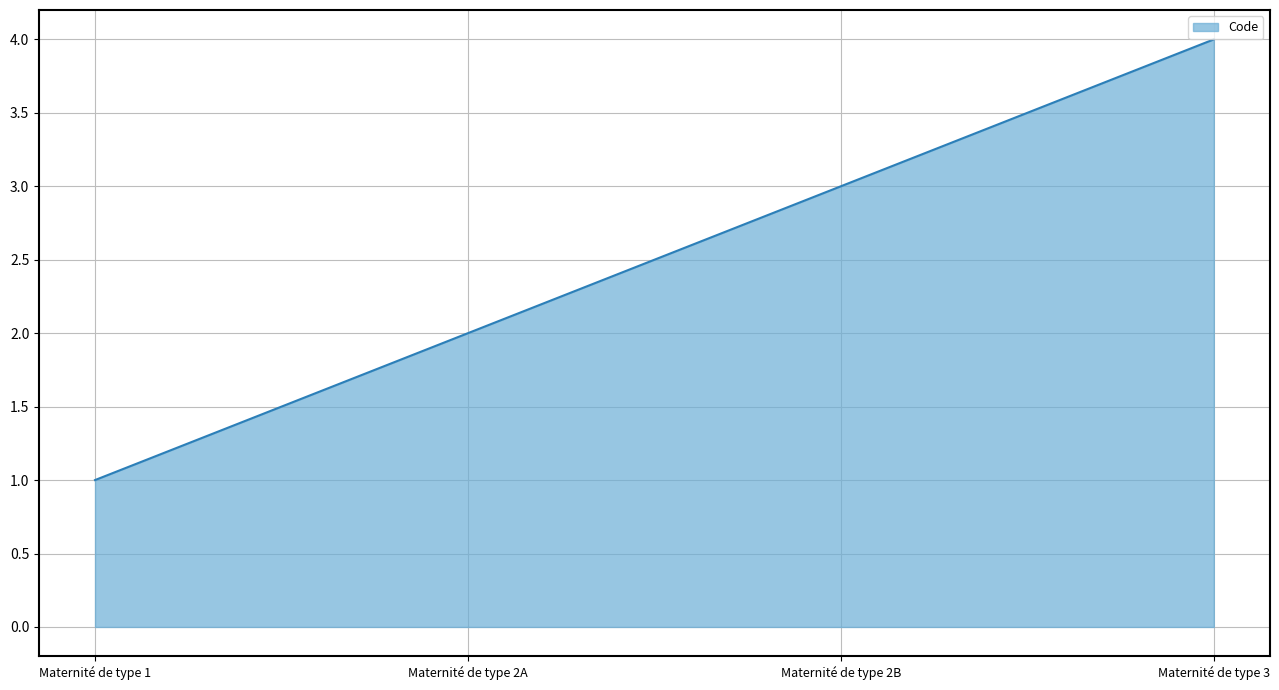

At which category does the chart reach its peak across all series?

Maternité de type 3